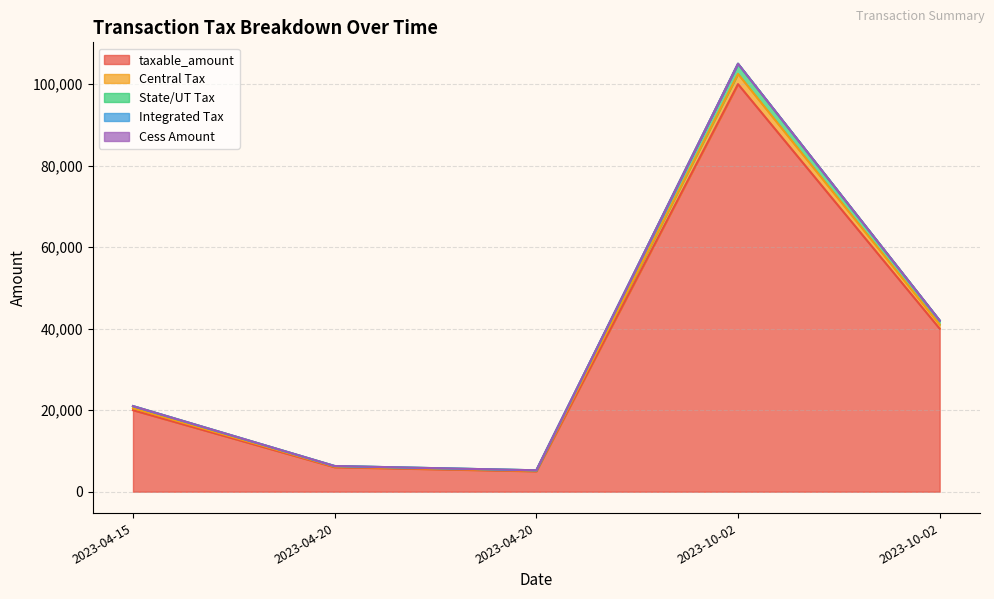

Which label corresponds to the largest value in the chart?

2023-10-02